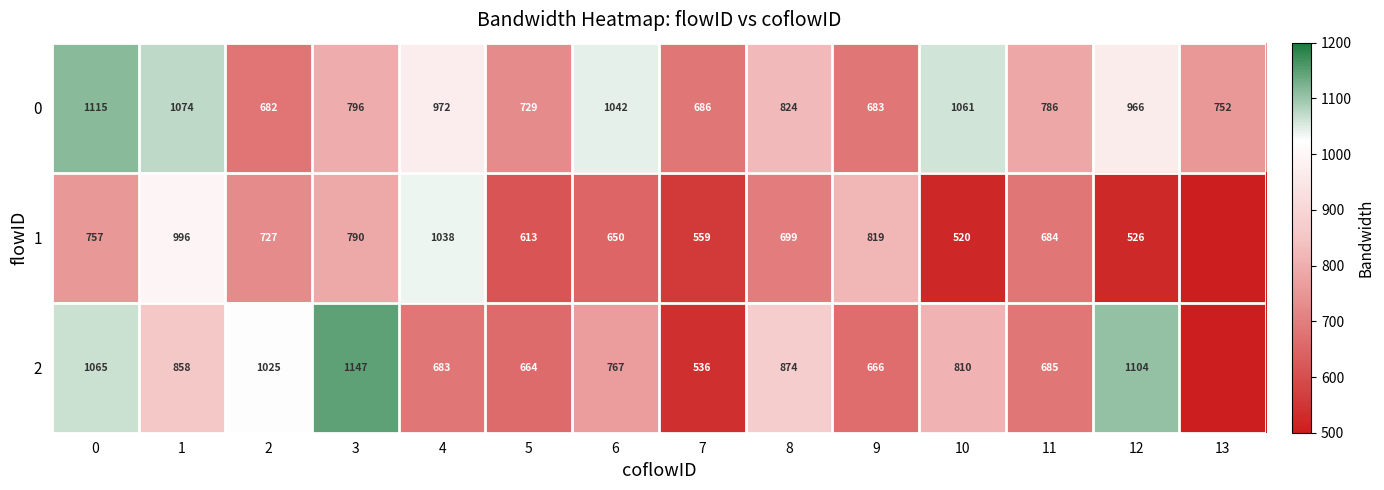

Which label corresponds to the smallest value in the chart?

13